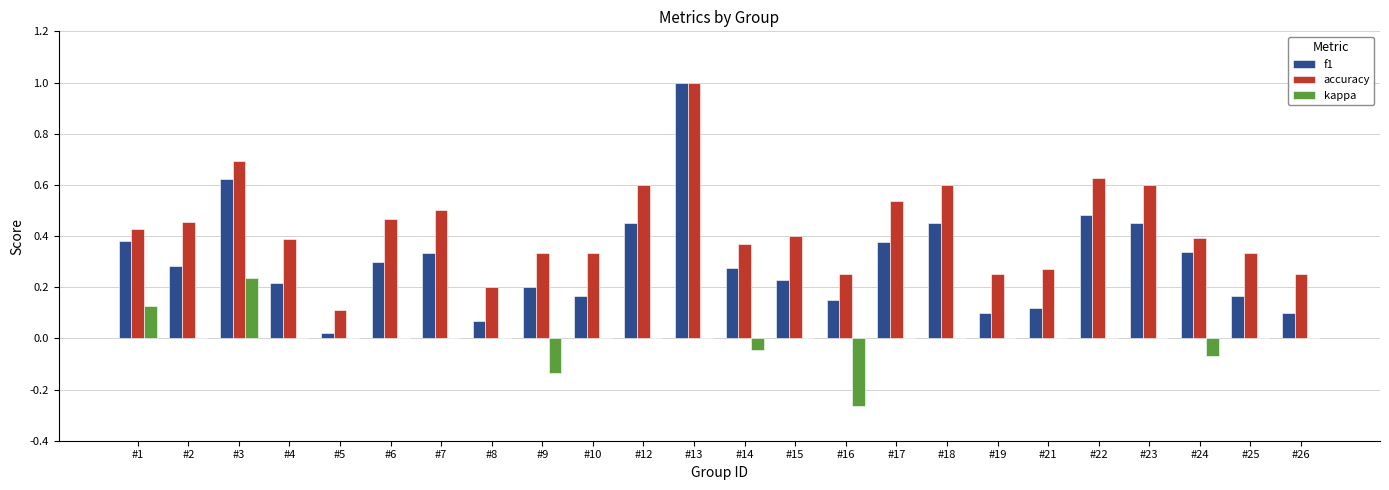

What is the total value across all series at #12?

1.1